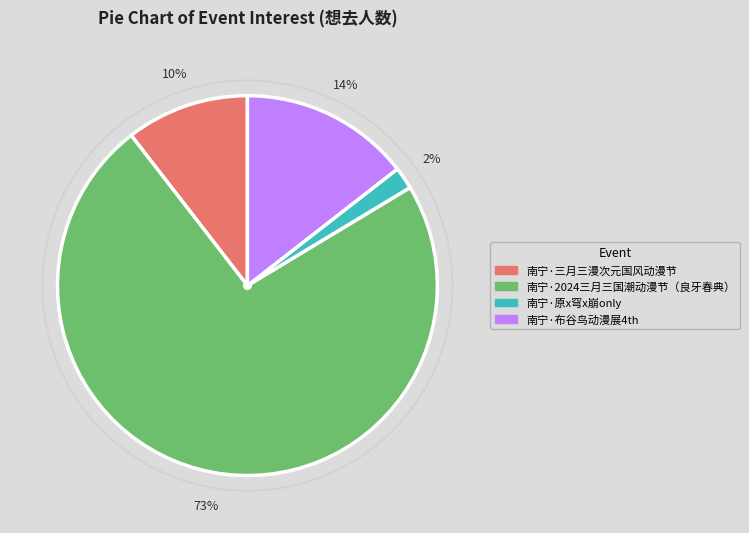

Rank the categories by value from lowest to highest.

南宁·原x穹x崩only, 南宁·三月三漫次元国风动漫节, 南宁·布谷鸟动漫展4th, 南宁·2024三月三国潮动漫节（良牙春典）